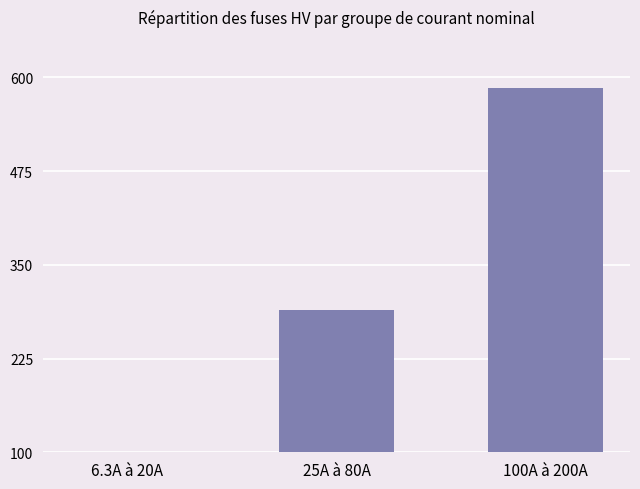

What value does the data have at 100A à 200A?

585.0